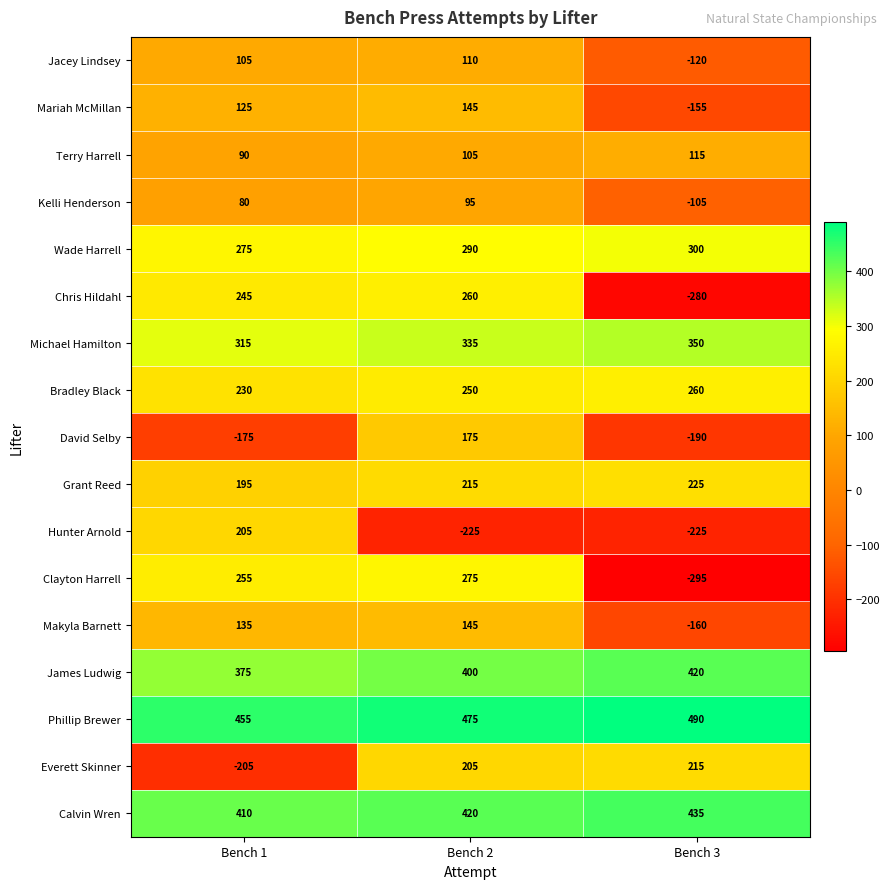

What is the difference between the maximum and minimum values in the Bradley Black series?

30